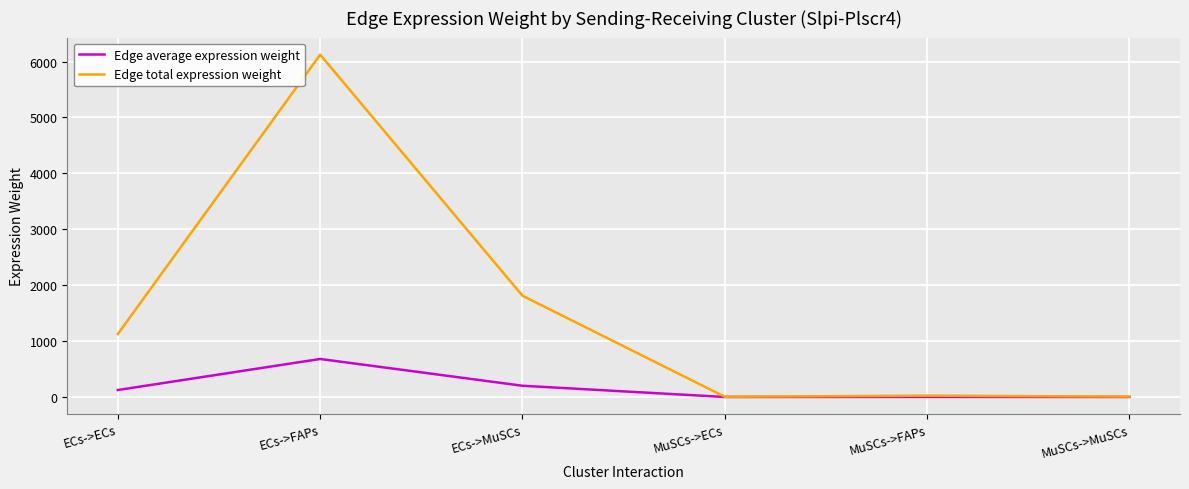

Where is Edge total expression weight nearest to the value 3063?

ECs->MuSCs